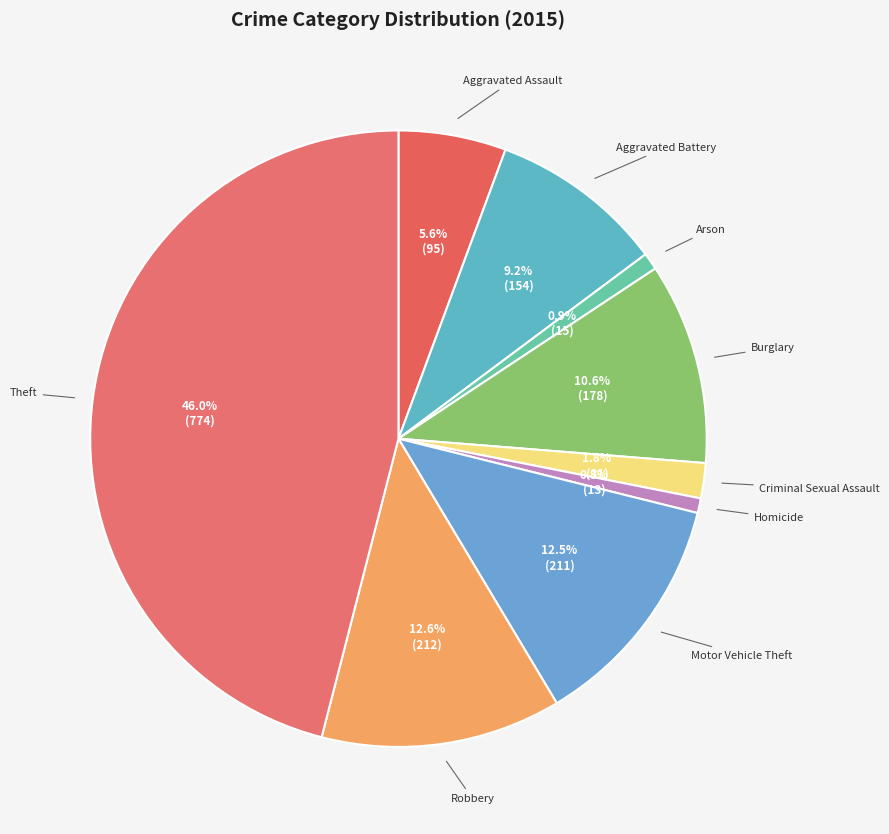

What percentage is the Theft slice, to the nearest percent?

46%